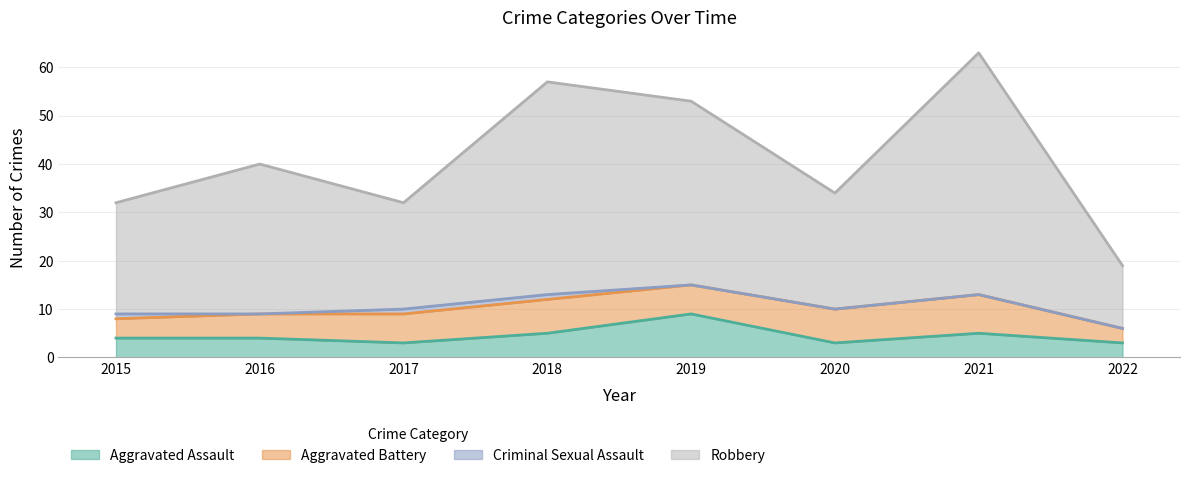

Which category has the highest value in the Aggravated Assault series?

2019